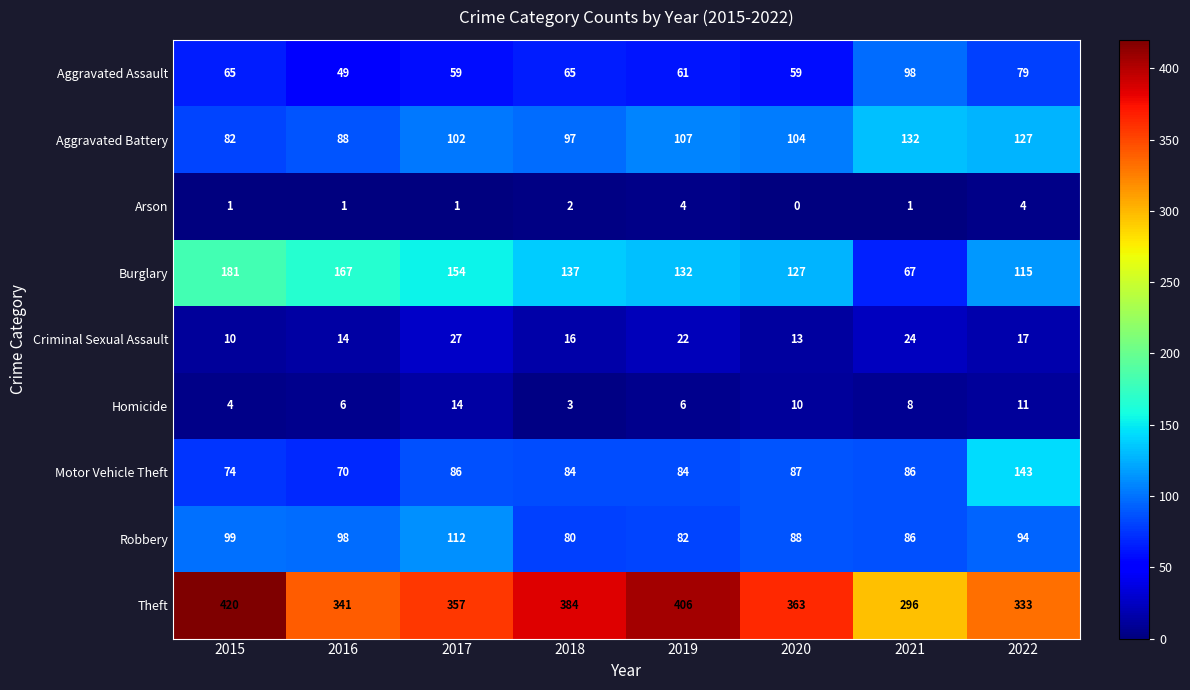

List the series in order of their peak value, highest first.

Theft, Burglary, Motor Vehicle Theft, Aggravated Battery, Robbery, Aggravated Assault, Criminal Sexual Assault, Homicide, Arson